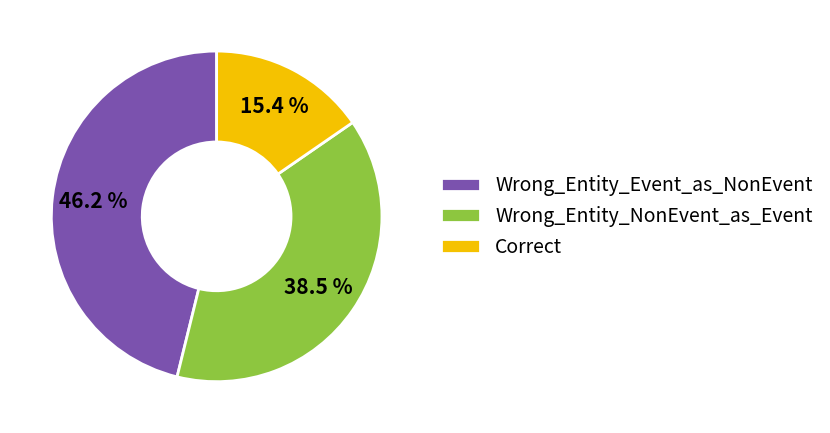

What is the smallest slice in the pie chart?

Correct